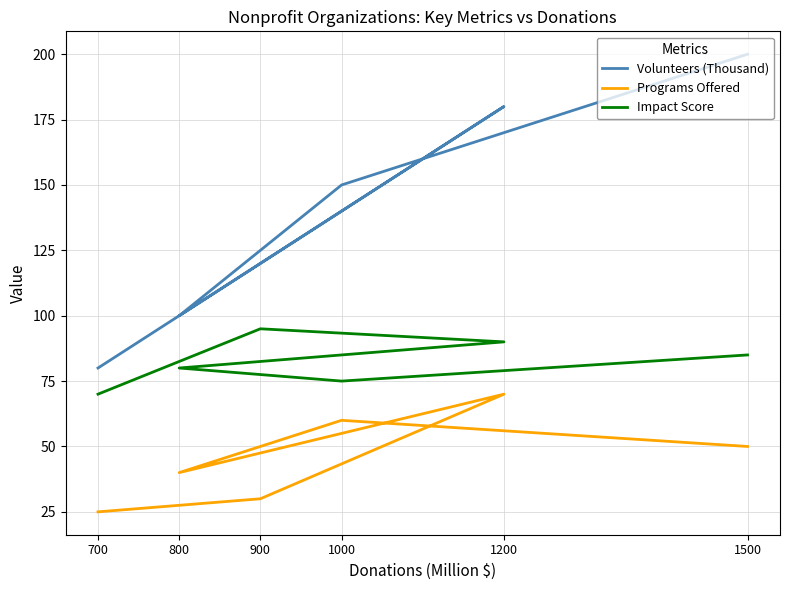

True or false: Volunteers (Thousand) and Programs Offered intersect in this chart.

False